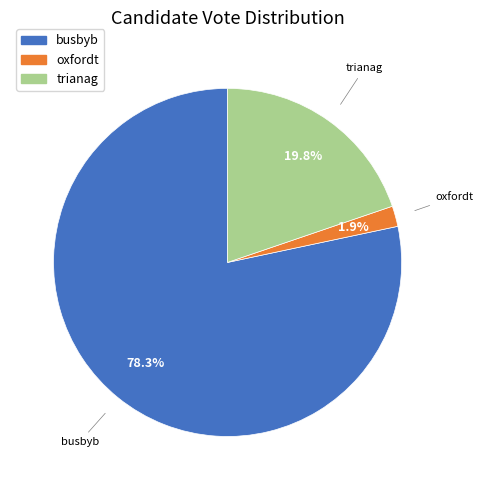

What portion of the pie excludes oxfordt?

98.1%